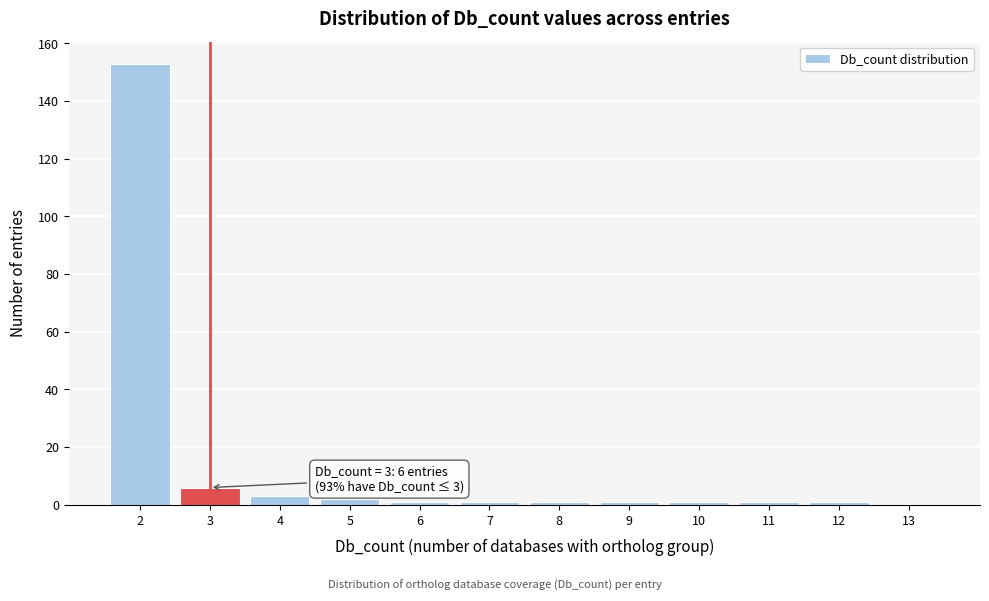

Which range on the x-axis has the tallest bar?

1.5 to 2.5